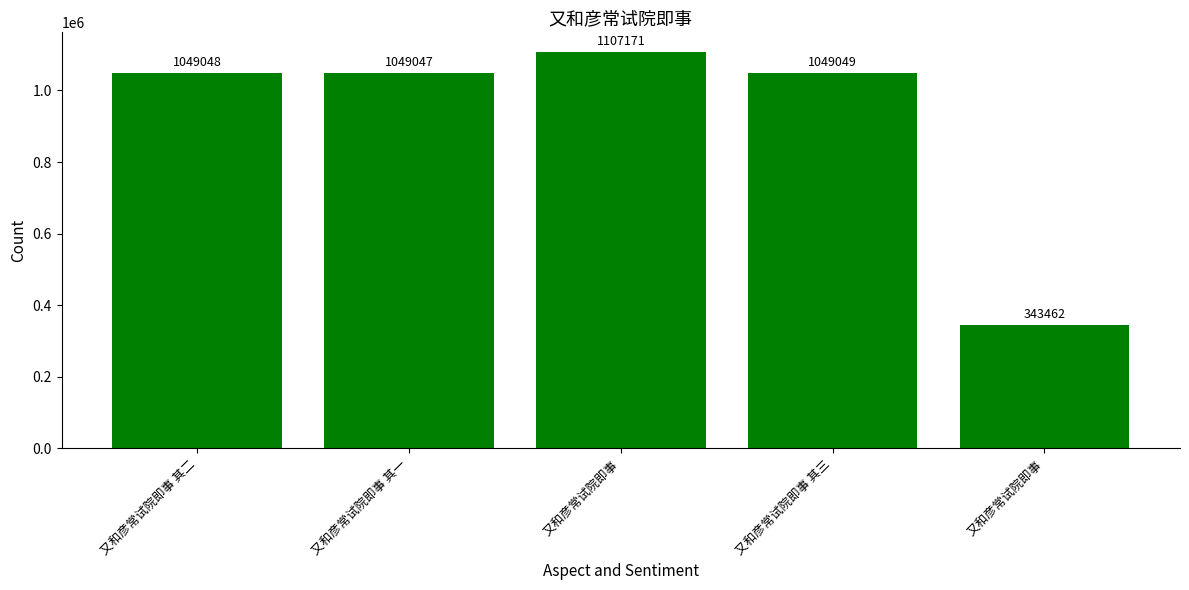

Does the chart contain any negative values?

No